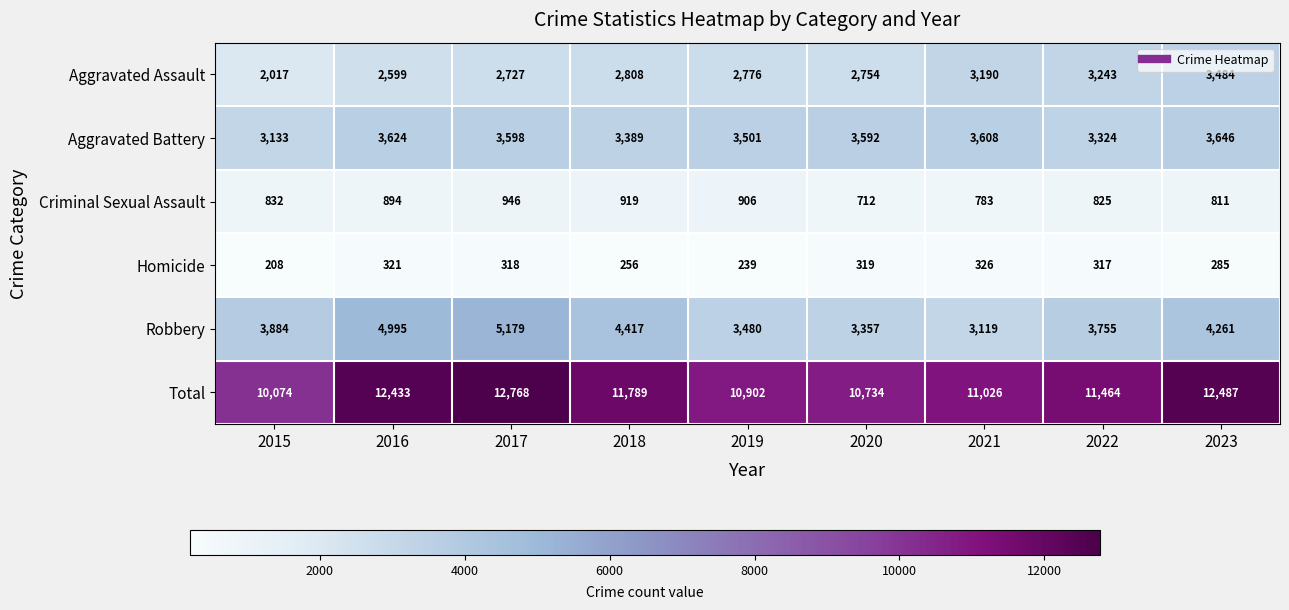

Is it true that Total equals 7508 at 2016?

False